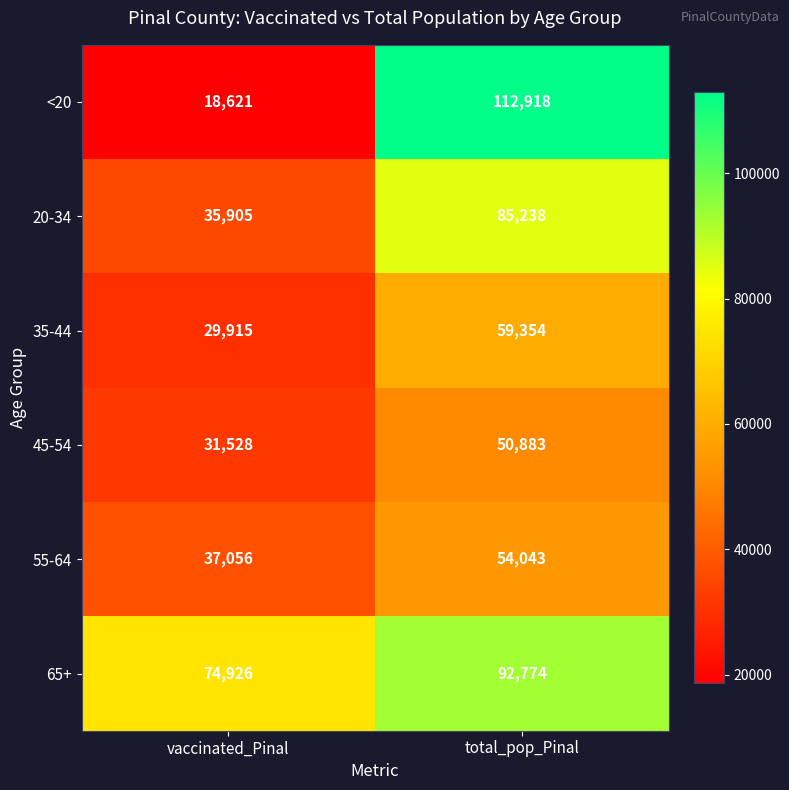

At which label is 35-44 closest to 44634?

vaccinated_Pinal